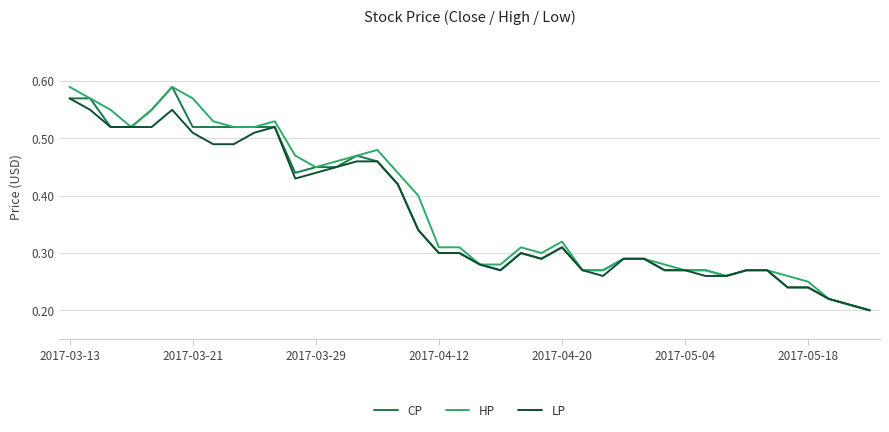

How many CP values are between 0 and 1?

40